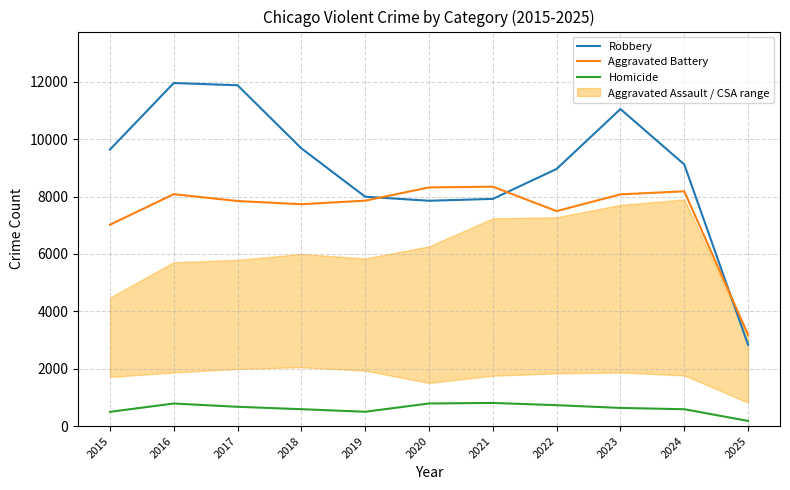

At which label does Homicide first exceed 632?

2016